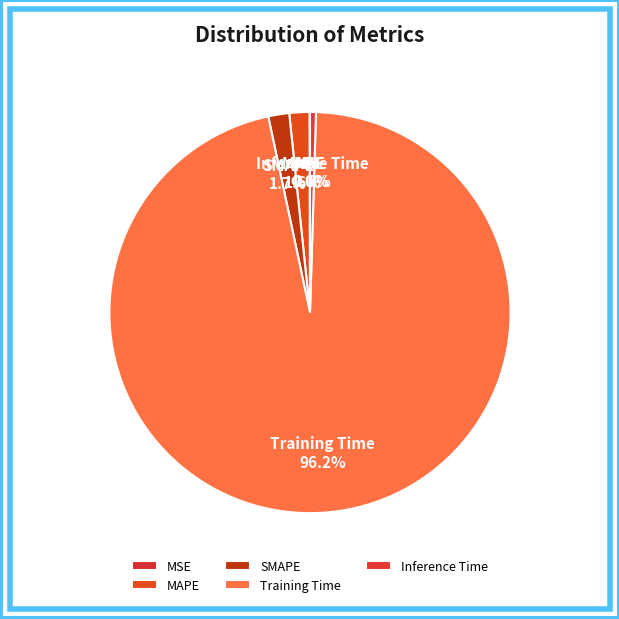

Which category has the biggest portion of the pie?

Training Time